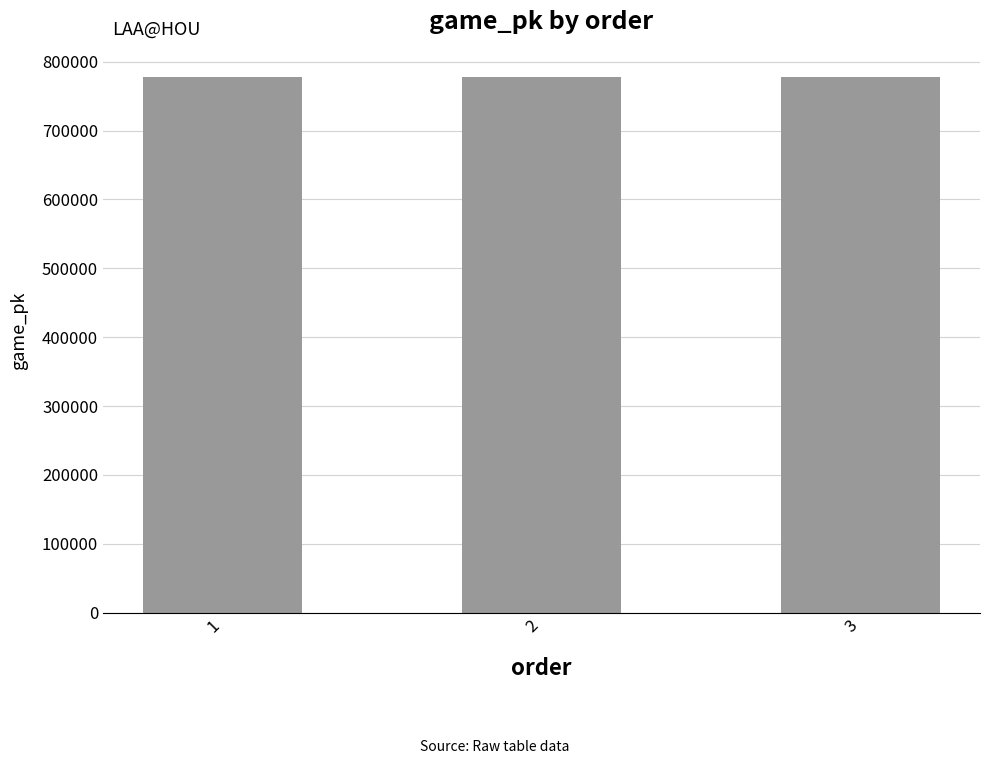

What is the difference between the second highest and minimum values?

22